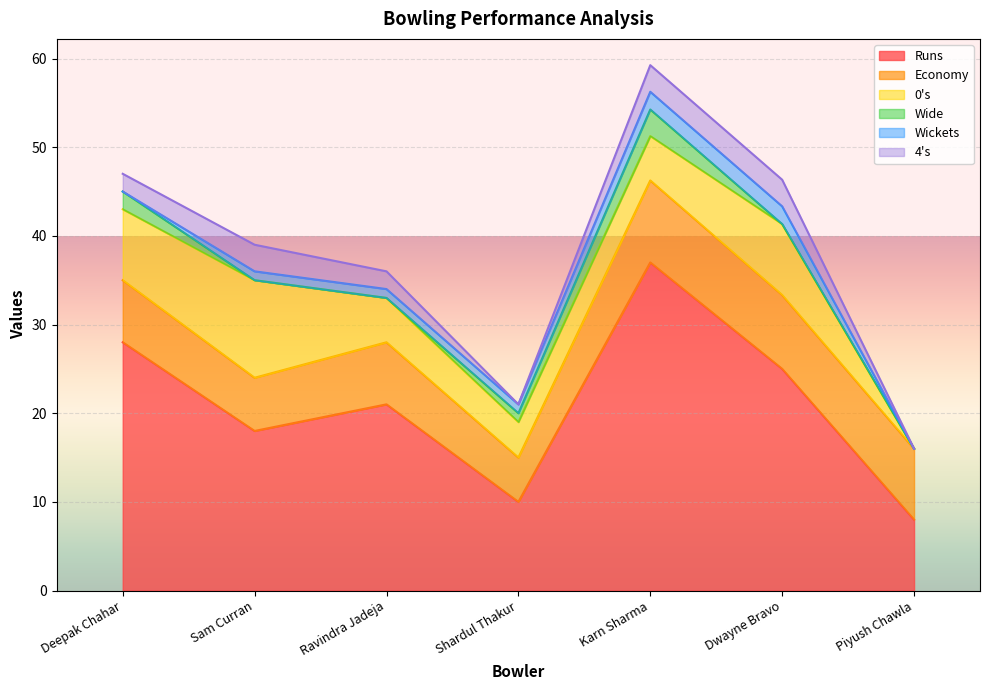

How many positive values does the Wide series have?

3